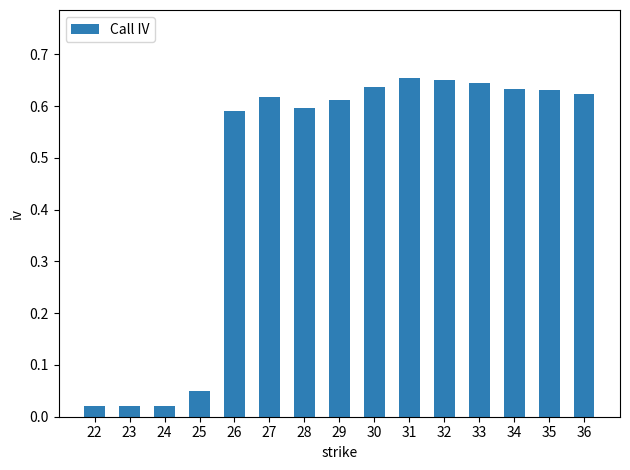

What is the change in value from 25 to 36?

+0.6